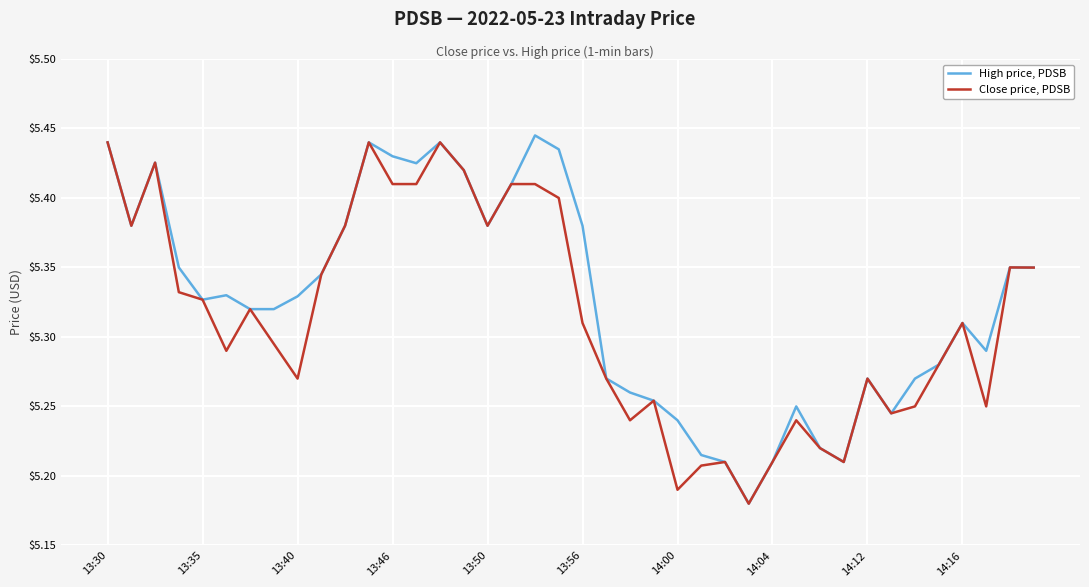

Rank the series by their maximum value, from highest to lowest.

High price, PDSB, Close price, PDSB